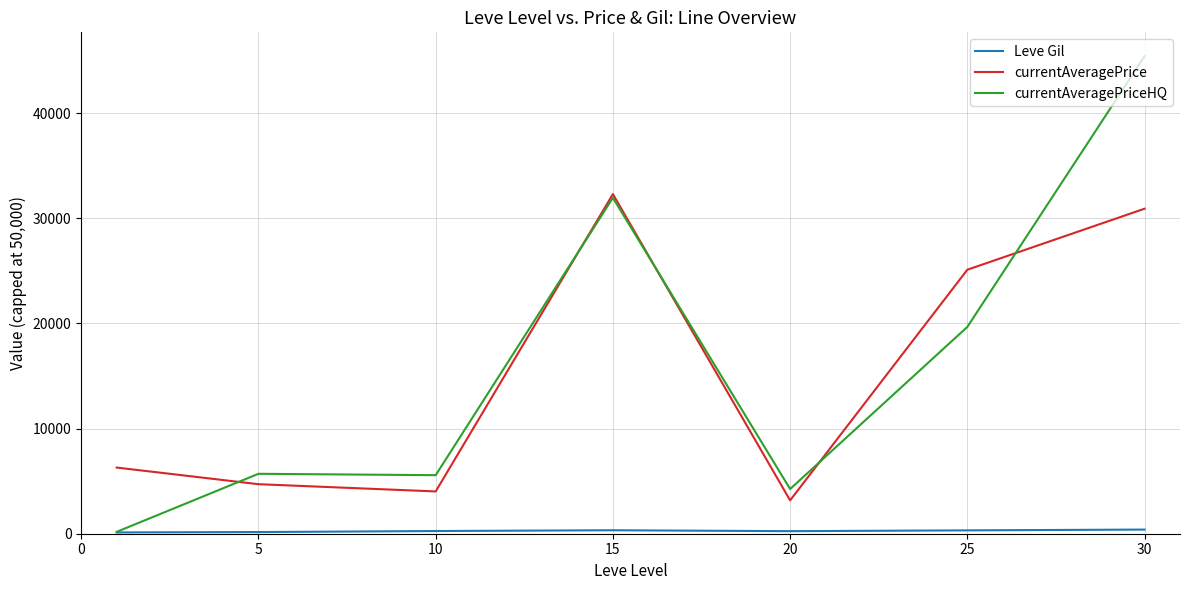

What is the lowest value of the currentAveragePrice series?

3172.8